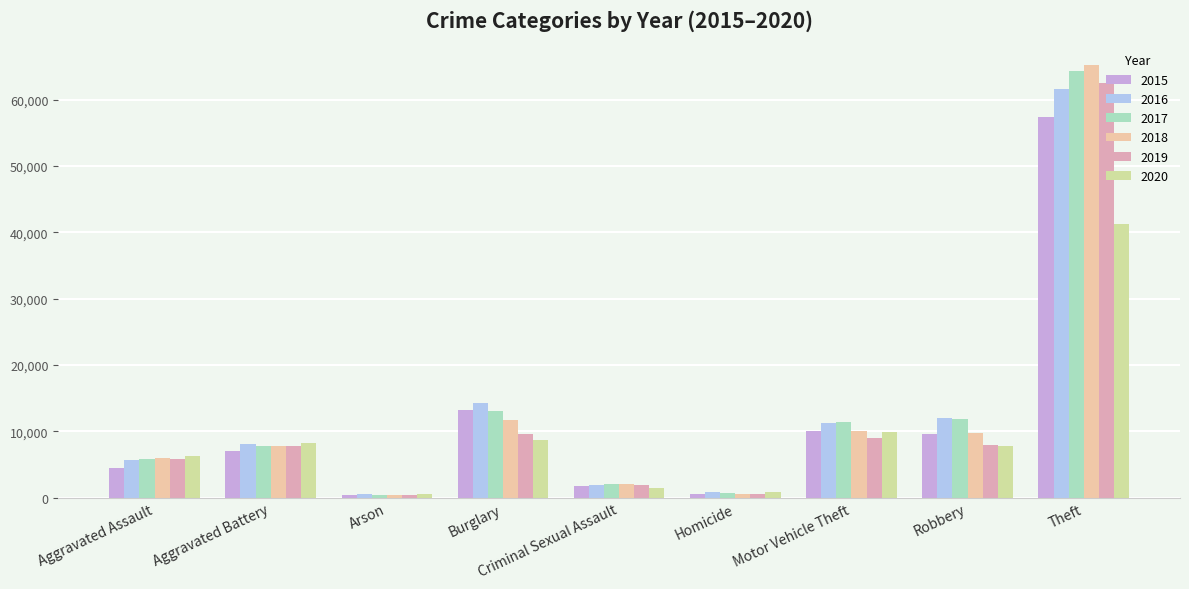

At which category is the sum across all series the highest?

Theft